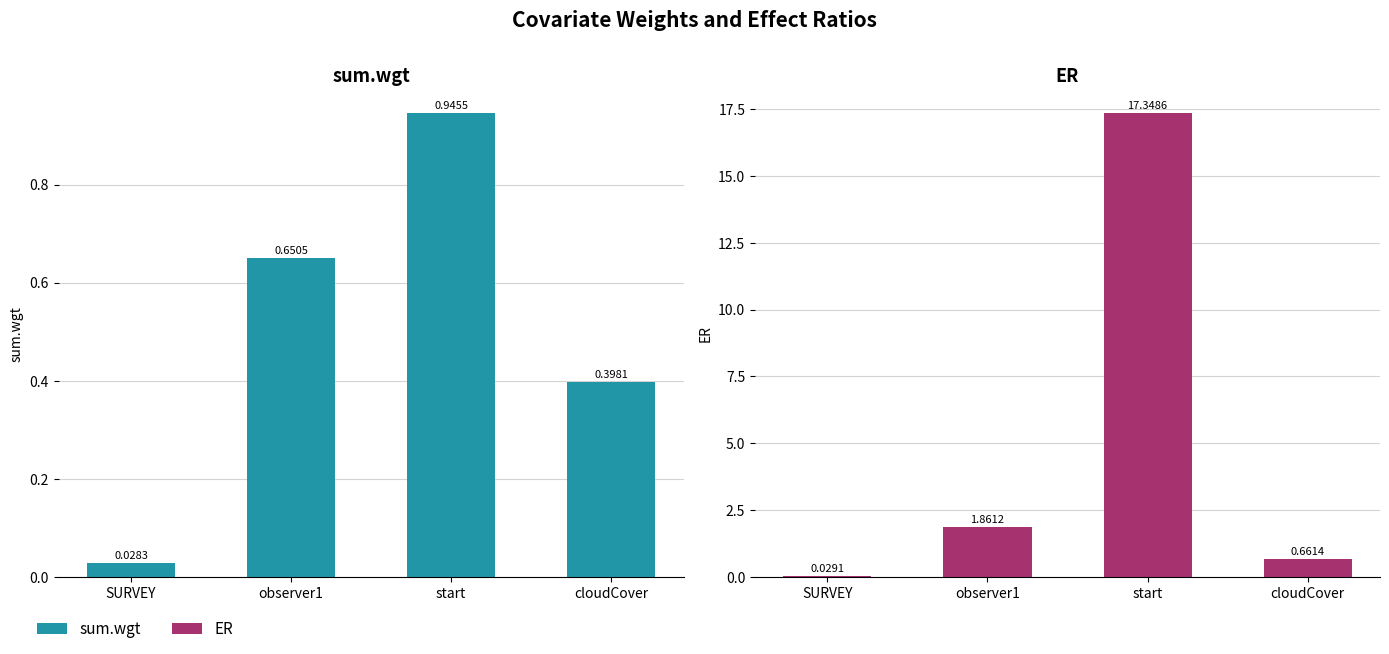

Is the value of sum.wgt at start greater than the value of ER at start?

No